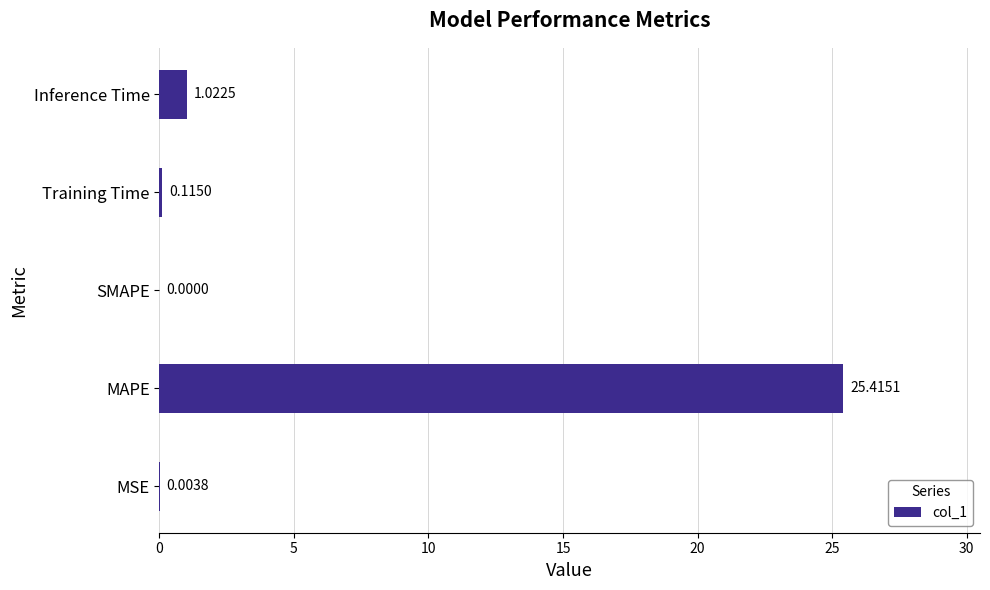

What is the average value?

5.3